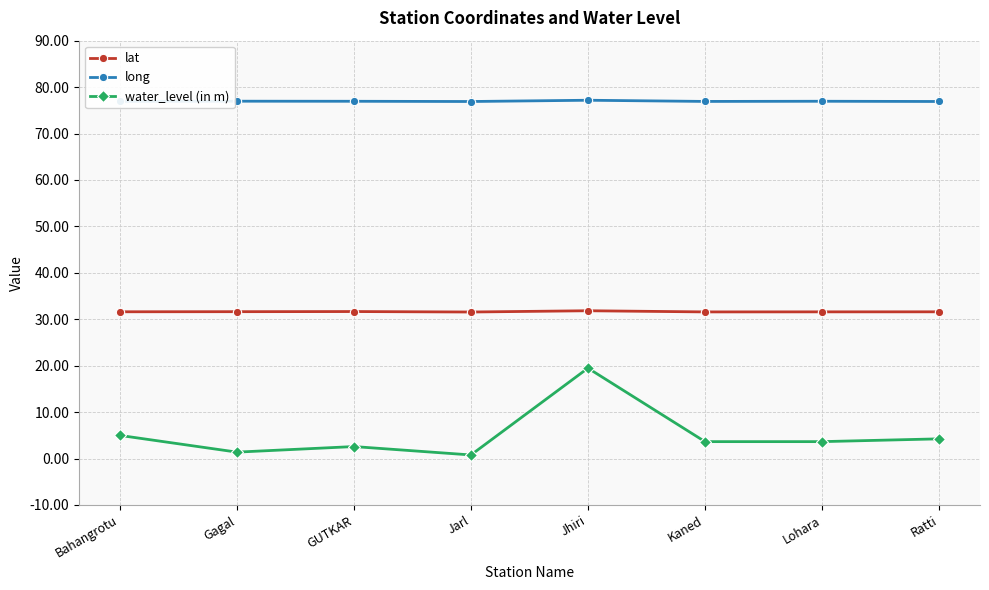

What is the highest value of the long series?

77.2